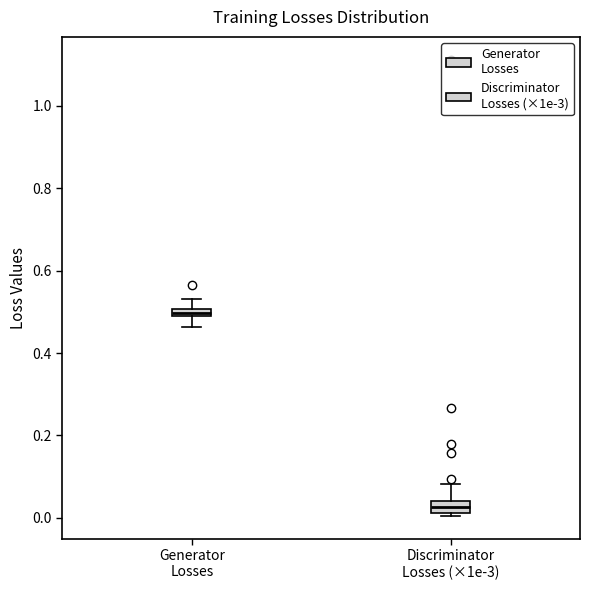

Where does the upper whisker of the box for Generator Losses end on the y-axis? The values are not printed on the chart, so give them approximately, as read against the axis.

0.54